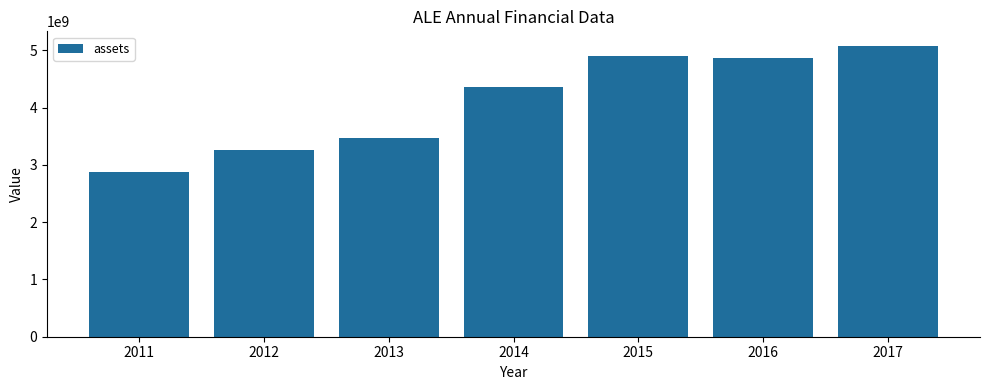

What is the difference between the values at 2012 and 2013?

223400000